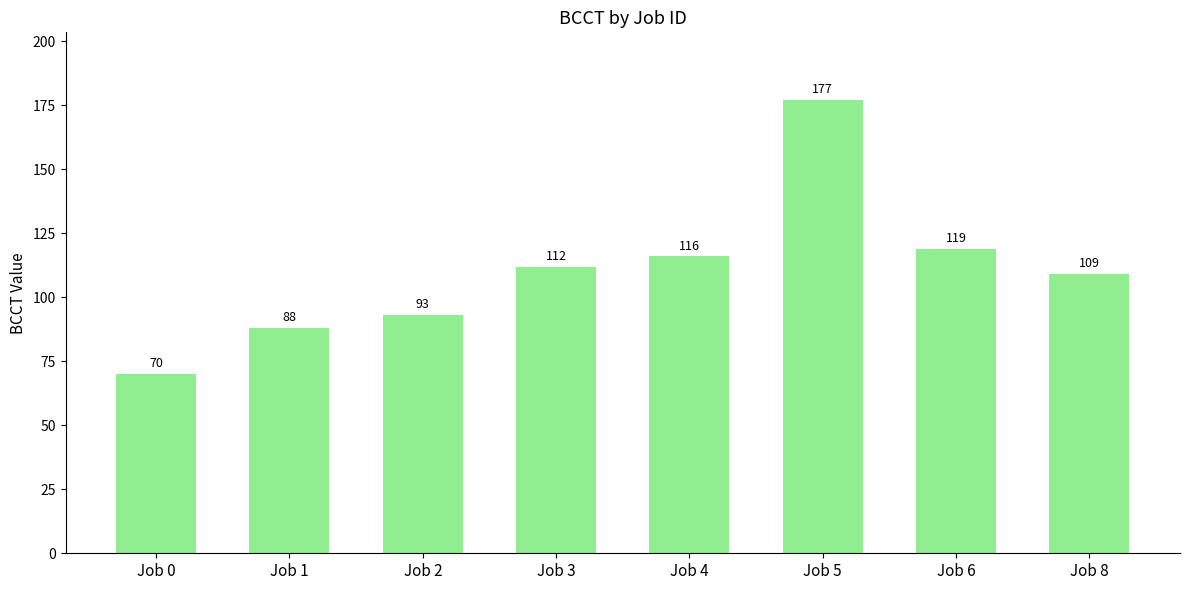

What is the ratio of the value at Job 6 to the value at Job 1?

1.4